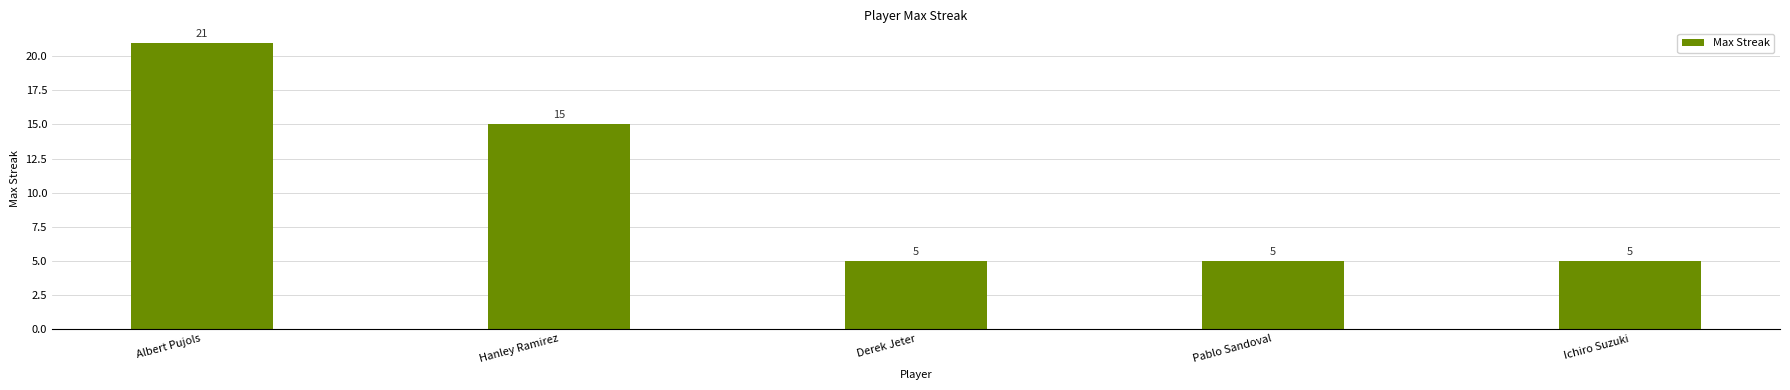

Between Hanley Ramirez and Pablo Sandoval, which is larger?

Hanley Ramirez